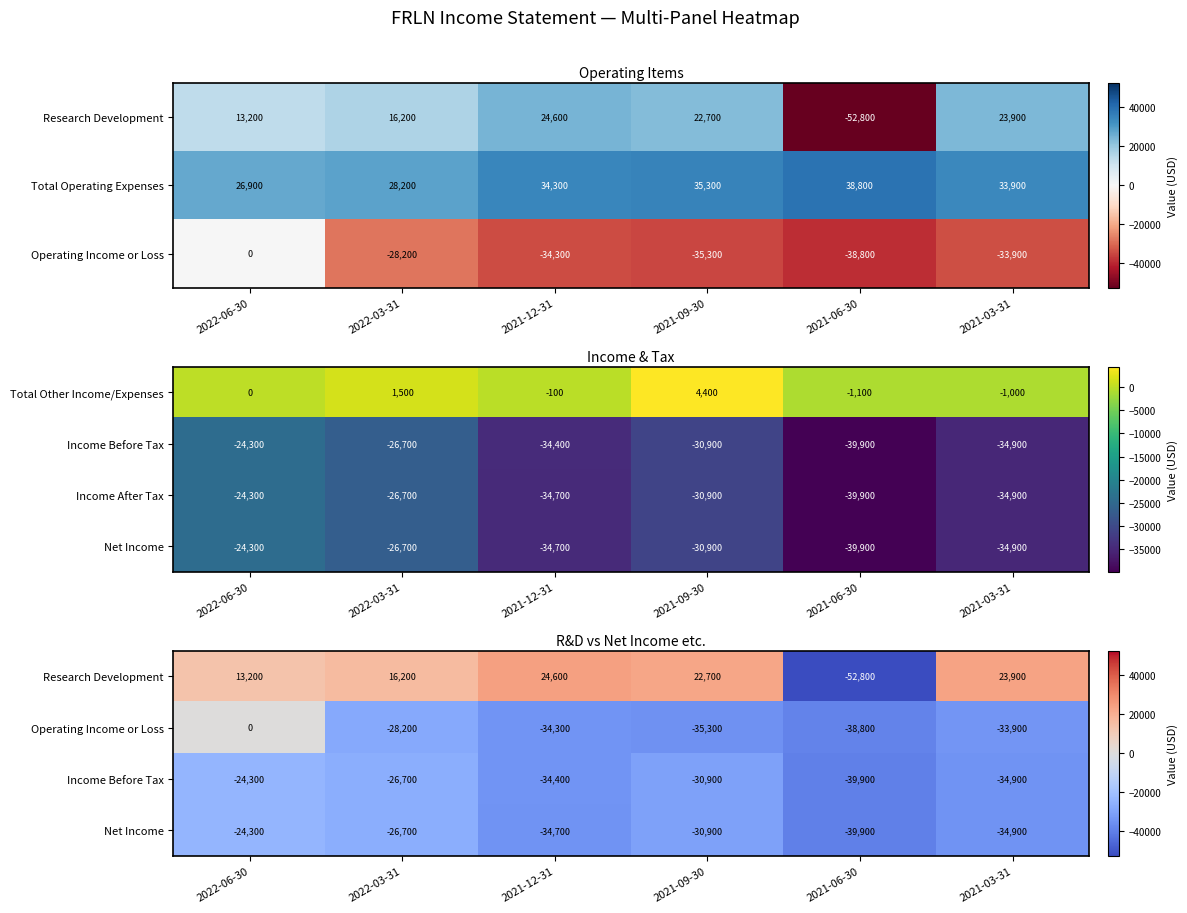

What is the difference between the second highest and minimum values in the Total Operating Expenses series?

8400